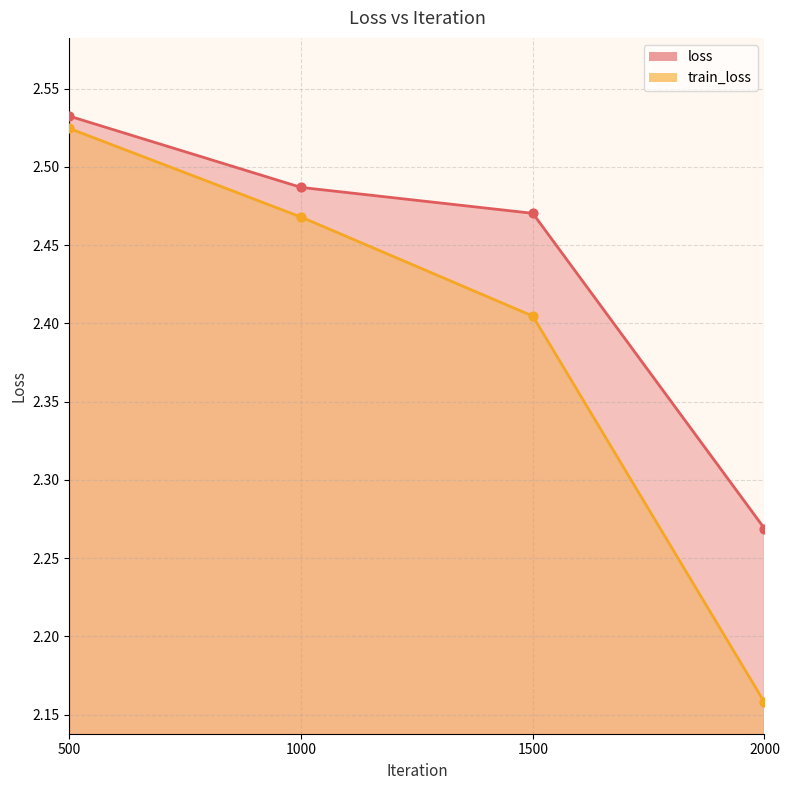

At how many categories does at least one series exceed 2?

4